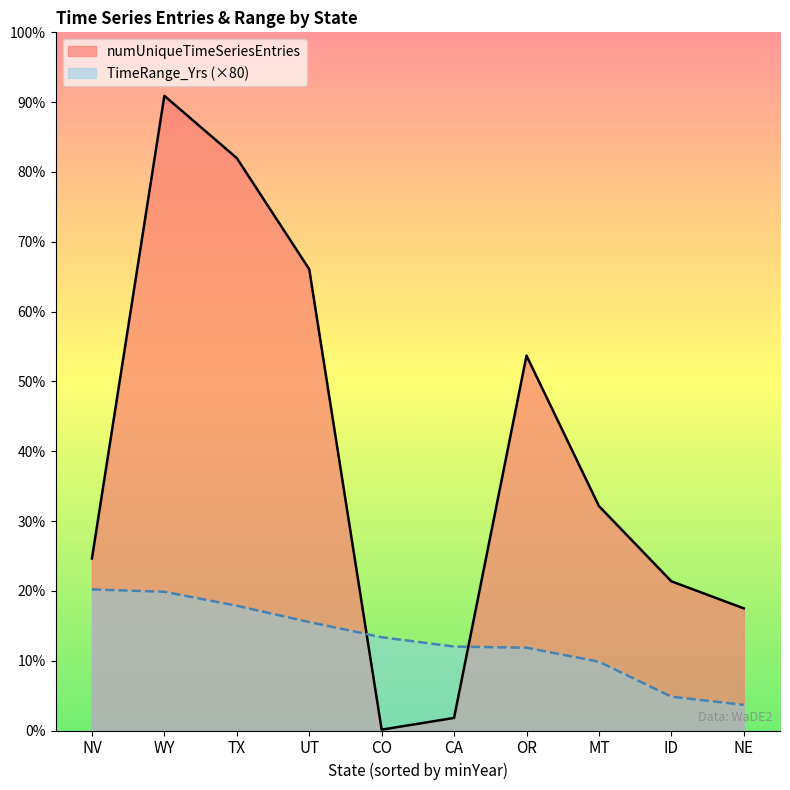

List the labels in order of TimeRange_Yrs value, largest first.

NV, WY, TX, UT, CO, CA, OR, MT, ID, NE